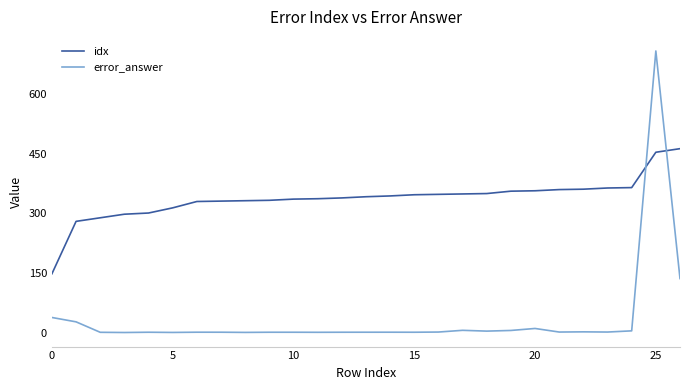

List the series in order of their peak value, lowest first.

idx, error_answer